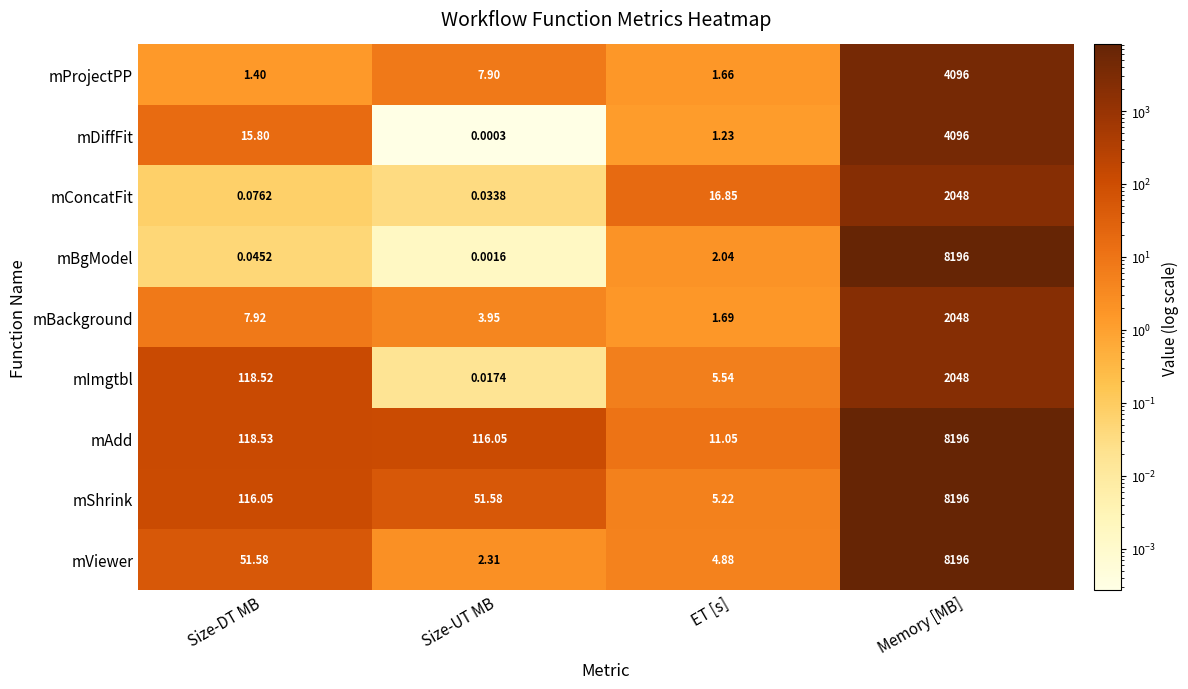

List the labels in order of mBgModel value, largest first.

Memory [MB], ET [s], Size-DT MB, Size-UT MB